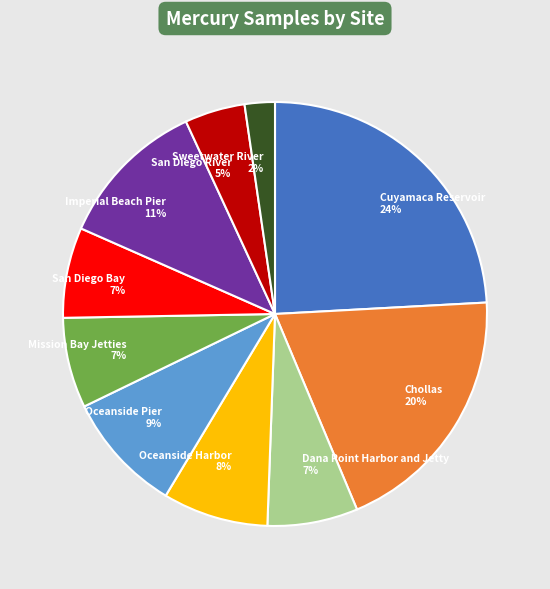

Is Chollas the majority of the pie?

No